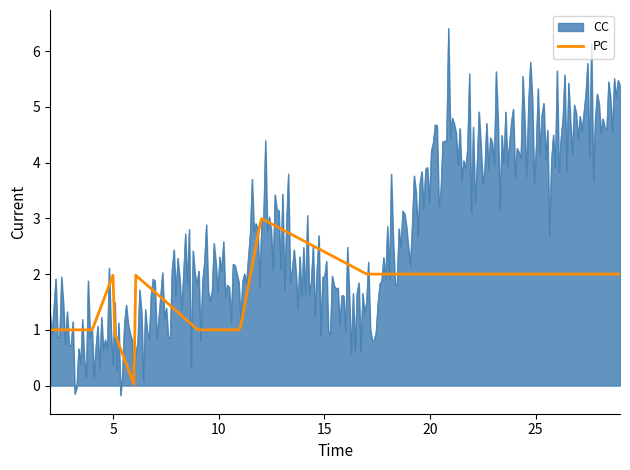

Does the chart display data point markers on the line(s)?

No